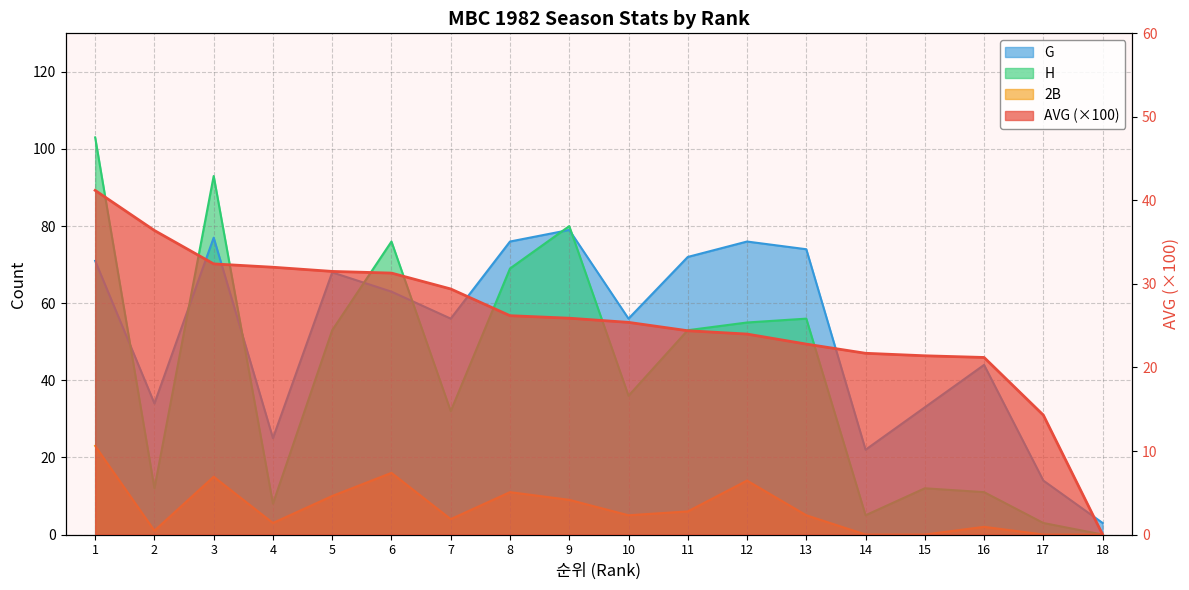

List the series in order of their overall mean, highest first.

G, H, AVG, 2B